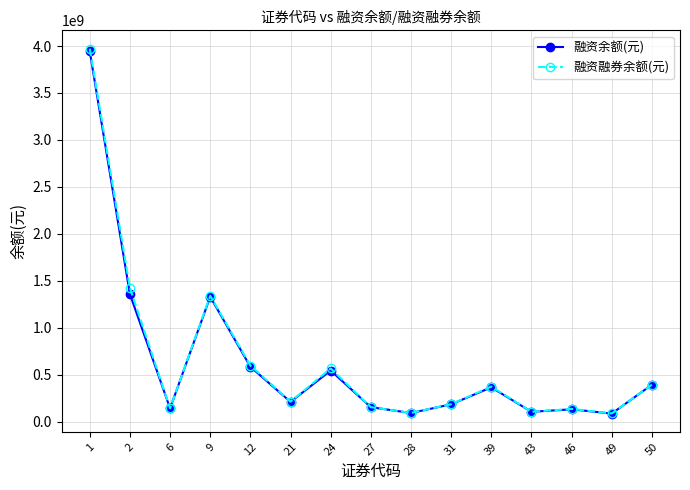

What is the spread (max minus min) of values at 43?

325979